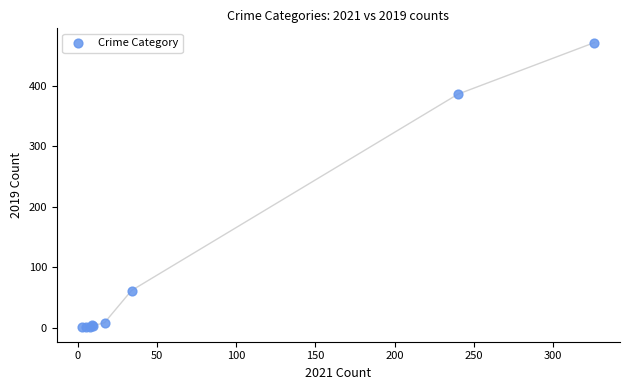

What Y value in the scatter plot is closest to 236?

386